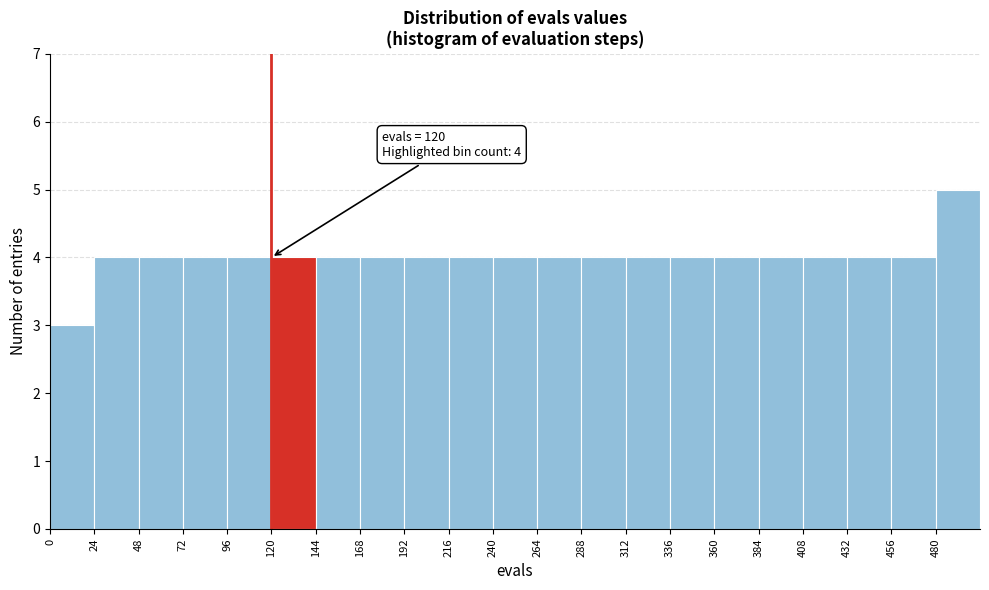

Which range on the x-axis has the tallest bar?

480 to 504